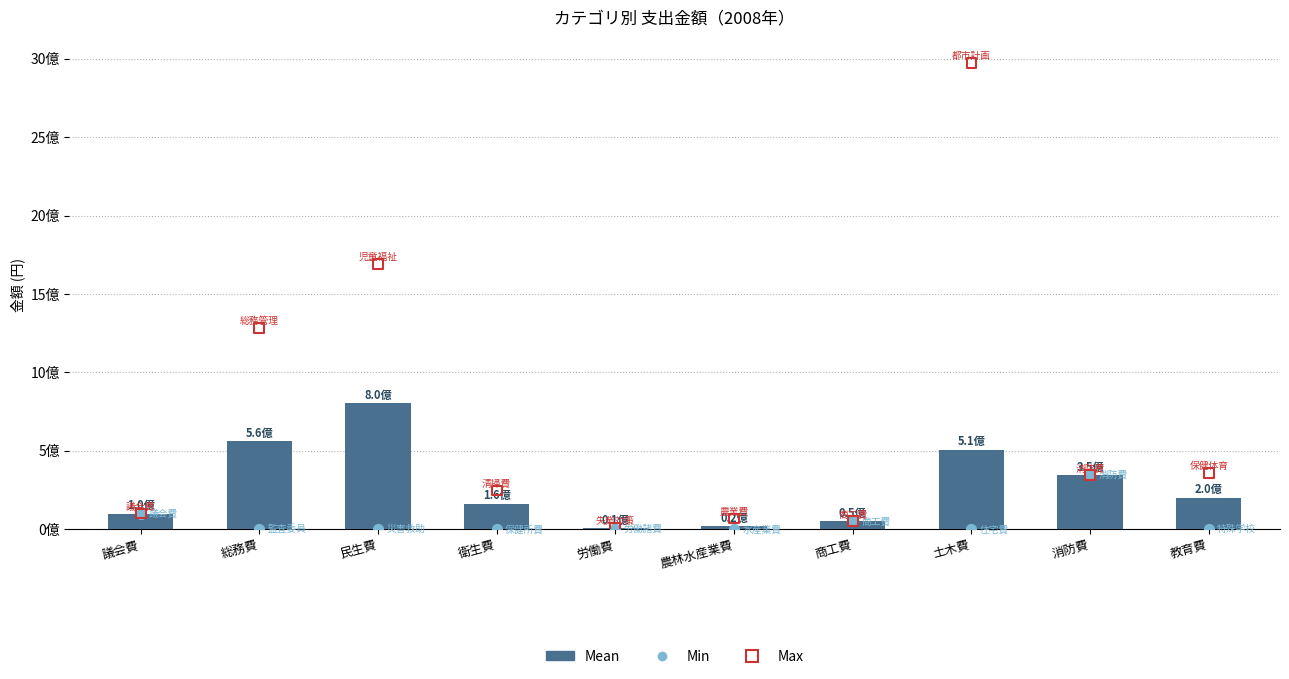

Which series has the largest Y range (max minus min)?

Max